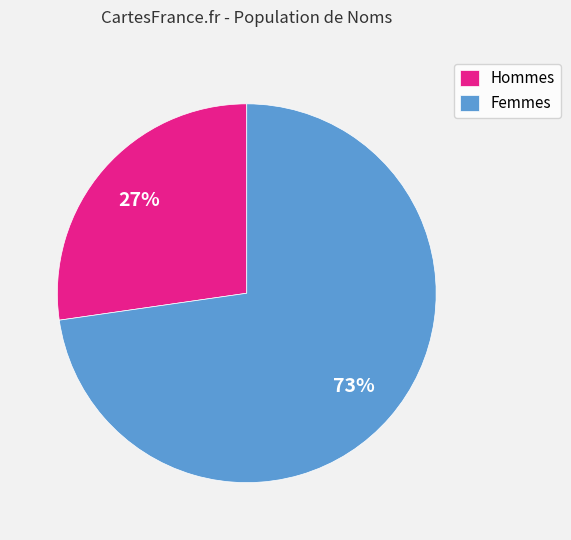

To the nearest percent, what is the combined percentage of Hommes and Femmes?

100%